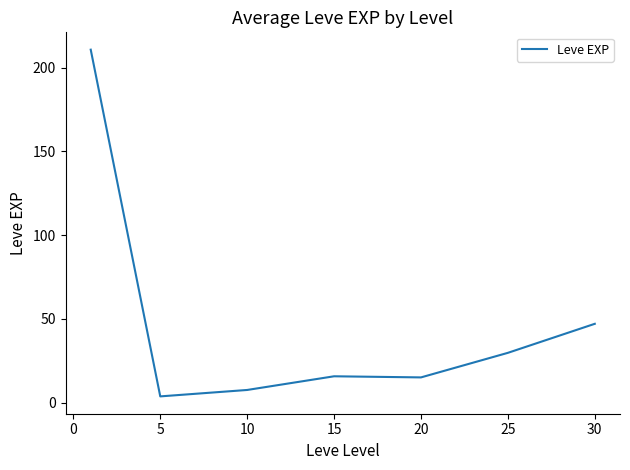

What is the minimum value shown in the chart?

3.7